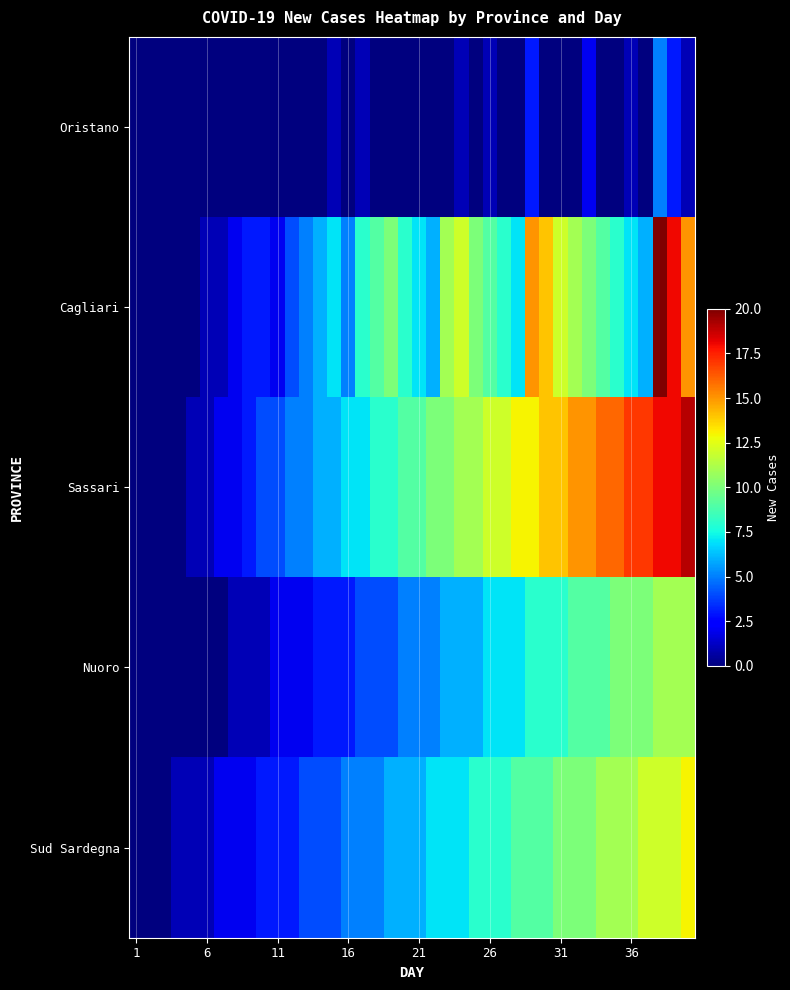

Reading left to right, what are all the values shown in this chart?

Oristano: 0	0	0	0	0	0	0	0	0	0	0	0	0	0	1	0	1	0	0	0	0	0	0	1	0	1	0	0	3	0	0	0	2	0	0	1	0	5	3	1
Cagliari: 0	0	0	0	0	1	1	2	3	3	2	4	5	6	7	5	8	9	10	8	7	6	11	12	10	9	8	7	15	14	12	11	10	9	8	7	6	20	18	15
Sassari: 0	0	0	0	1	1	2	2	3	4	4	5	5	6	6	7	7	8	8	9	9	10	10	11	11	12	12	13	13	14	14	15	15	16	16	17	17	18	18	19
Nuoro: 0	0	0	0	0	0	0	1	1	1	2	2	2	3	3	3	4	4	4	5	5	5	6	6	6	7	7	7	8	8	8	9	9	9	10	10	10	11	11	11
Sud Sardegna: 0	0	0	1	1	1	2	2	2	3	3	3	4	4	4	5	5	5	6	6	6	7	7	7	8	8	8	9	9	9	10	10	10	11	11	11	12	12	12	13